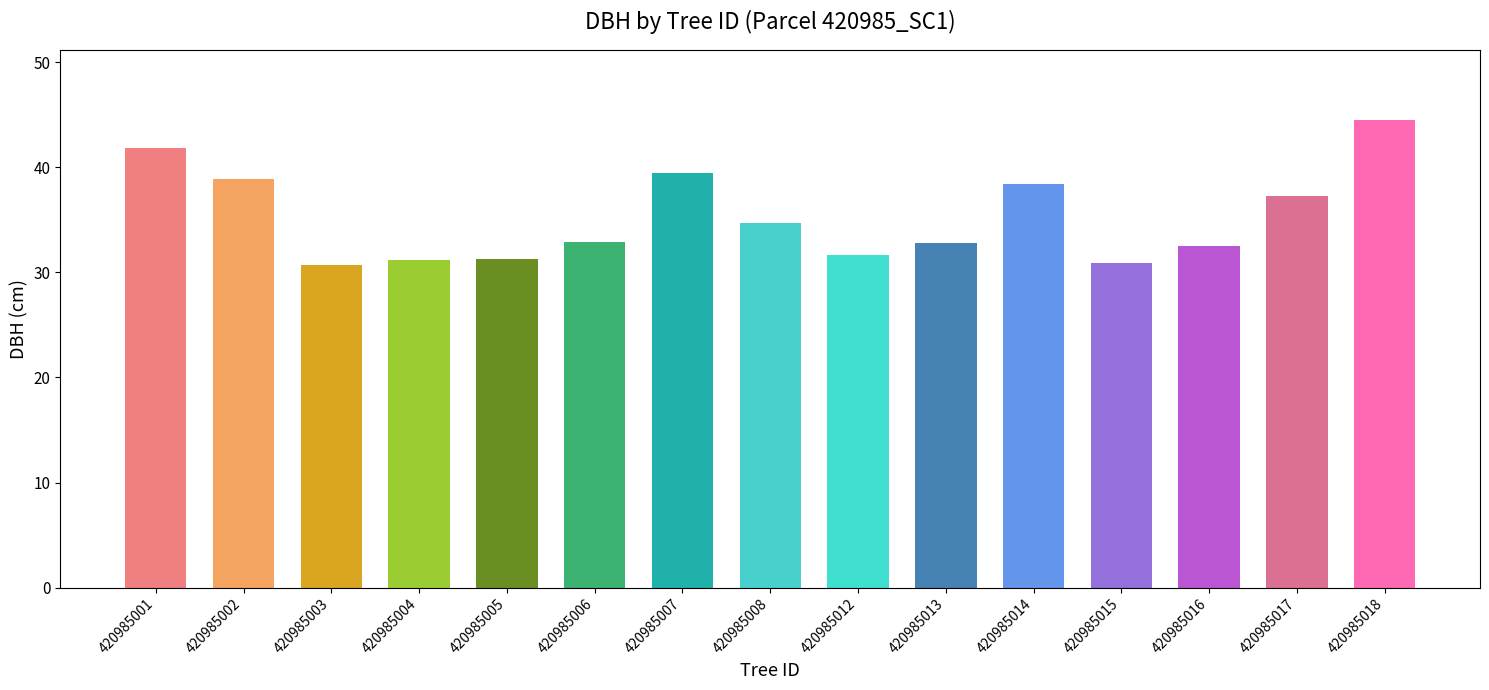

What is the maximum value shown in the chart?

44.5